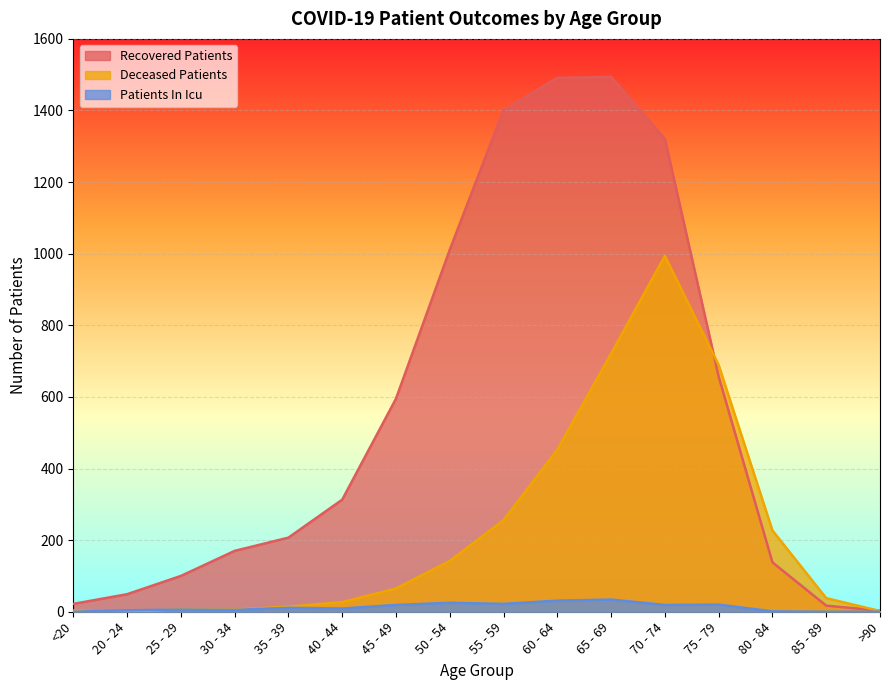

At which category is the sum across all series the highest?

70 - 74